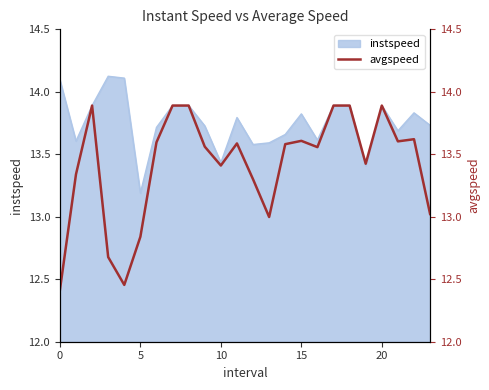

What is the minimum value for instspeed?

13.2